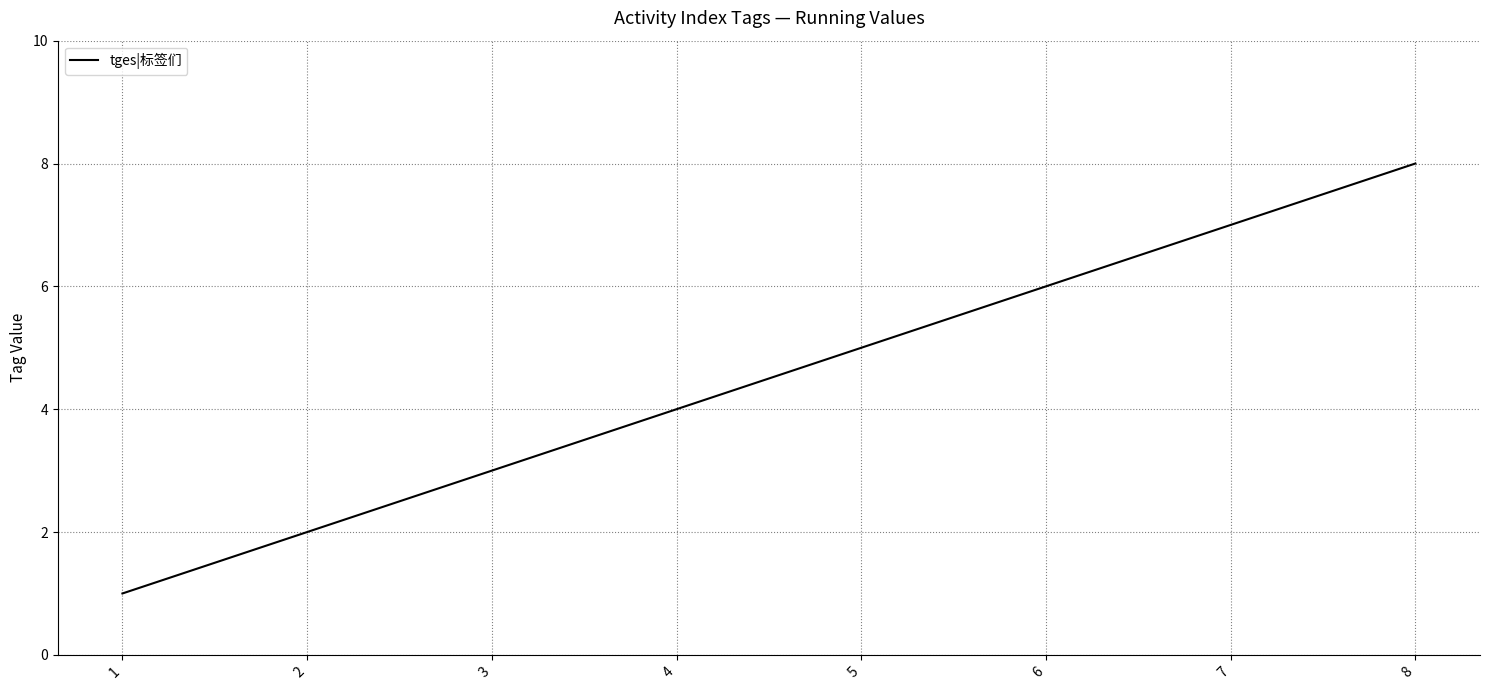

What is the maximum value shown in the chart?

8